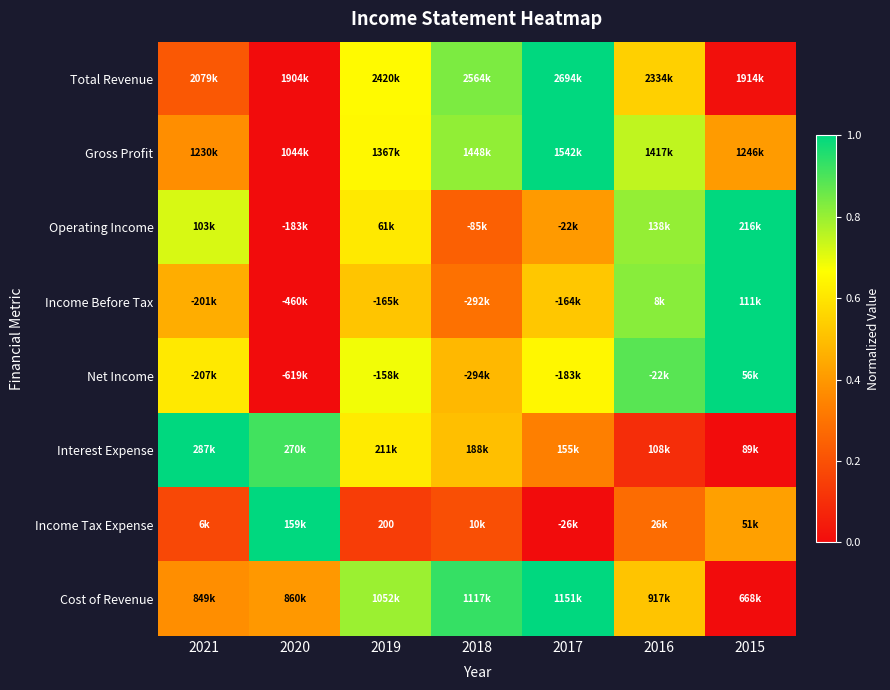

At which label does Interest Expense reach its minimum?

2015